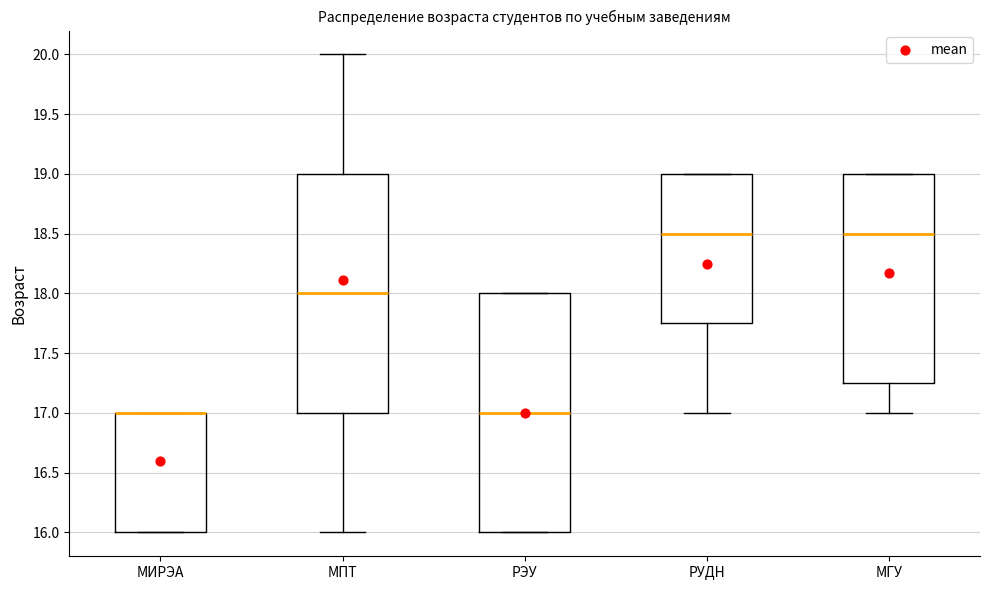

Reading left to right, transcribe this box plot: for each box, give where its median line is, the range the box spans, and where its two whiskers end, as read against the y-axis. The values are not printed on the chart, so give them approximately, as read against the axis.

МИРЭА: median 17.00 (drawn on the box's upper edge), box 16.00 to 17.00, whiskers 16.00 to 17.00
МПТ: median 18.00, box 17.00 to 19.00, whiskers 16.00 to 20.00
РЭУ: median 17.00, box 16.00 to 18.00, whiskers 16.00 to 18.00
РУДН: median 18.50, box 17.75 to 19.00, whiskers 17.00 to 19.00
МГУ: median 18.50, box 17.25 to 19.00, whiskers 17.00 to 19.00